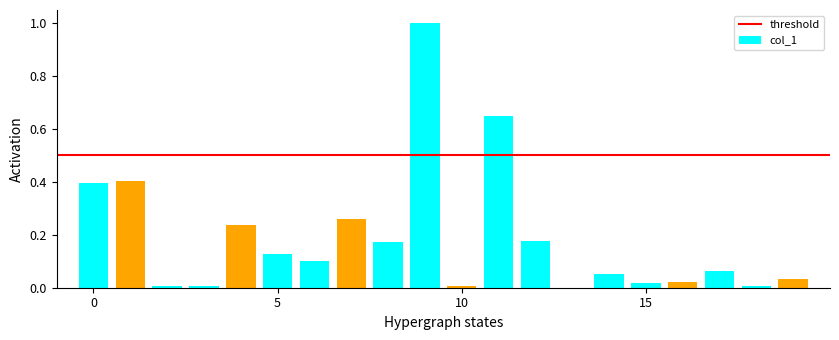

What is the maximum value shown in the chart?

1.0